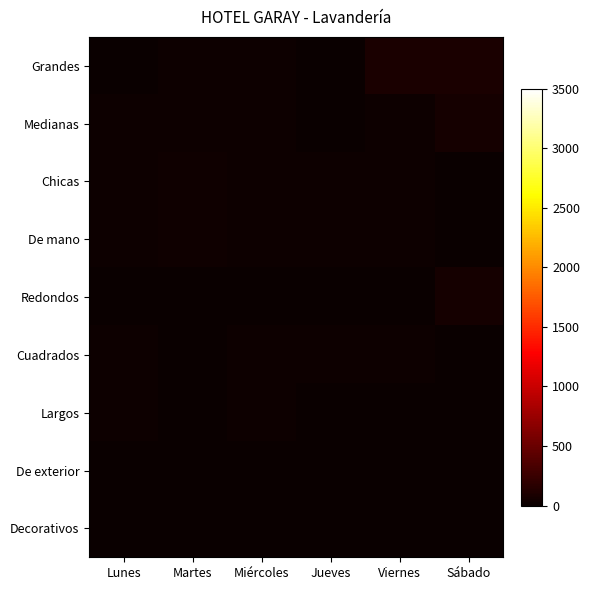

Which label corresponds to the smallest value in the chart?

Lunes